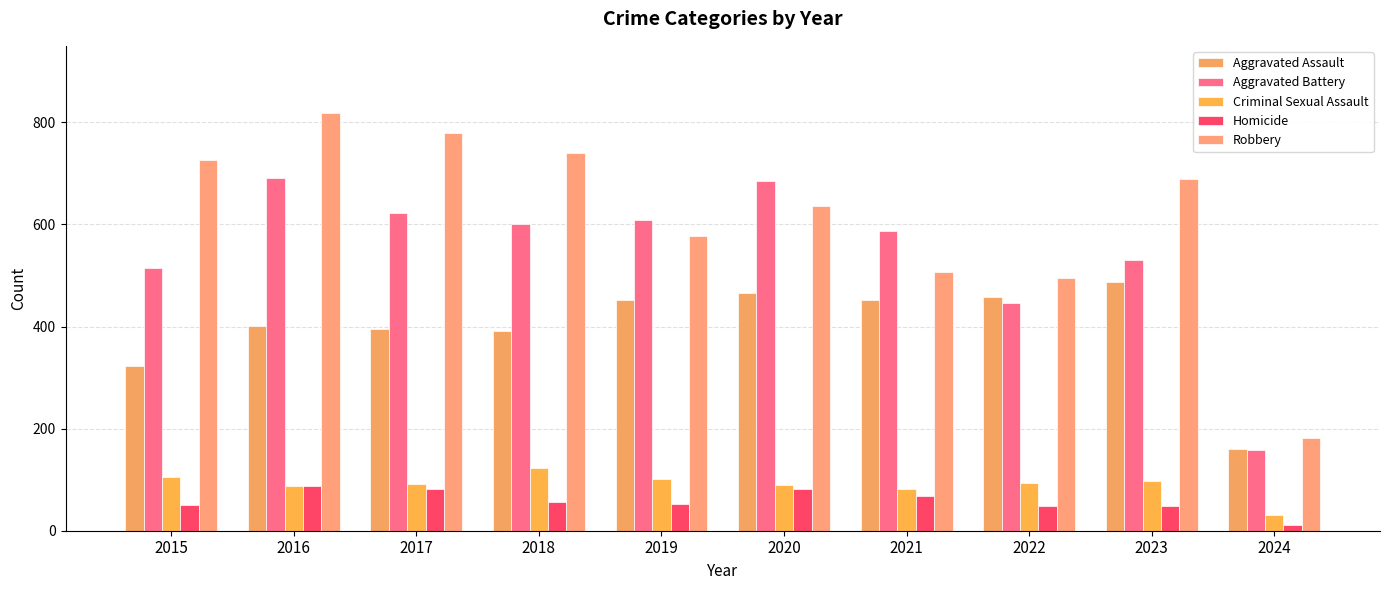

Which series has the widest spread of values?

Robbery